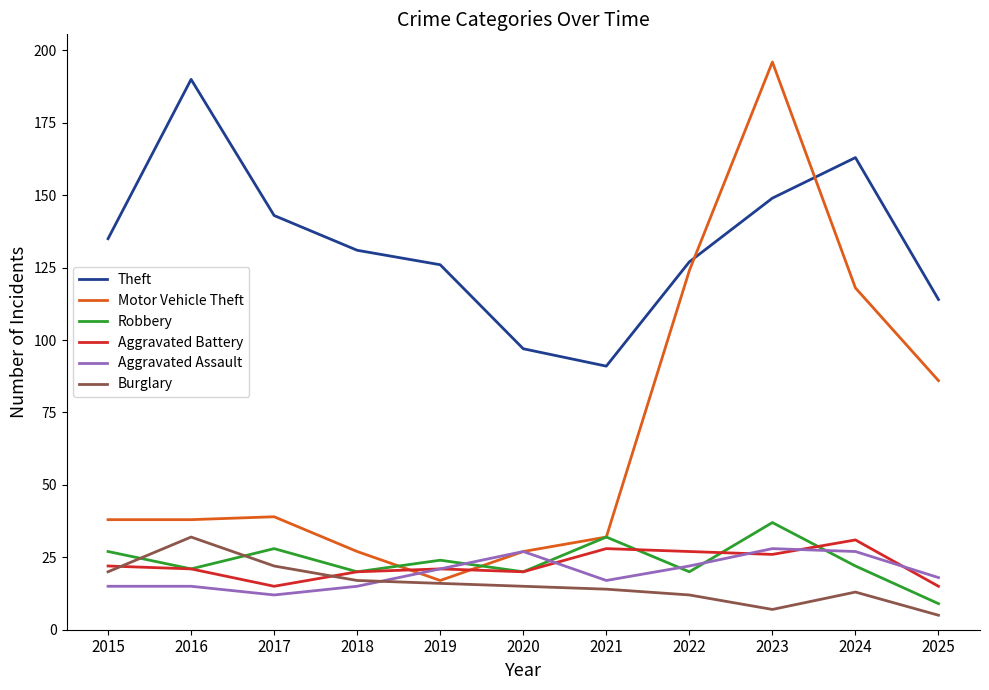

How many lines are shown in the chart?

6